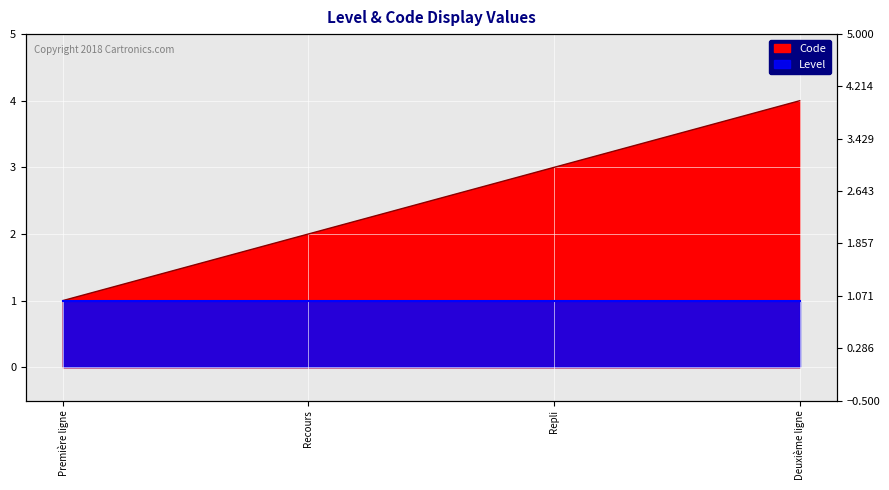

How many lines are shown in the chart?

1